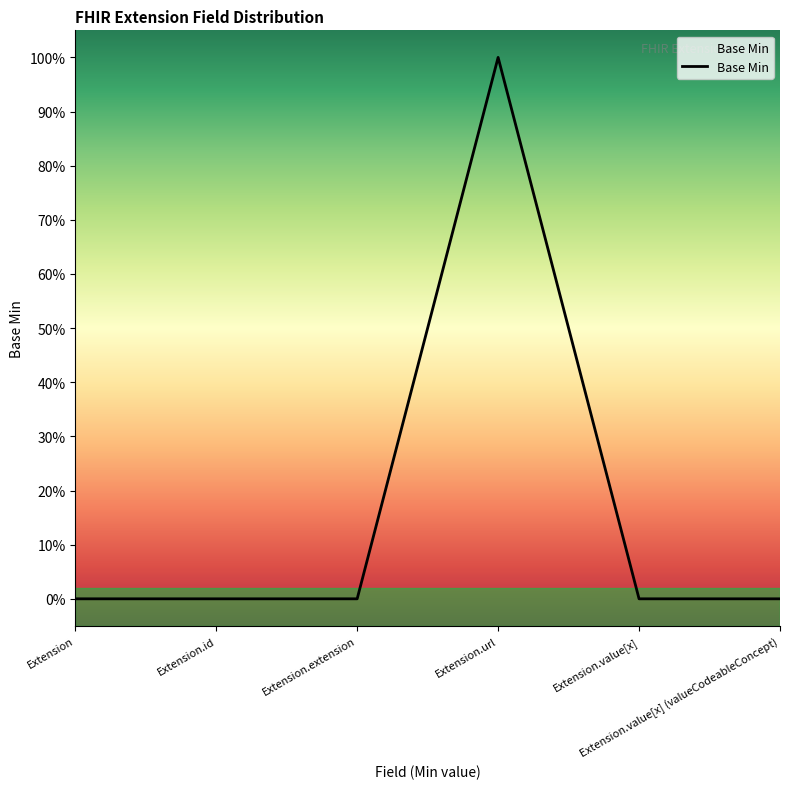

Does the chart display data point markers on the line(s)?

No